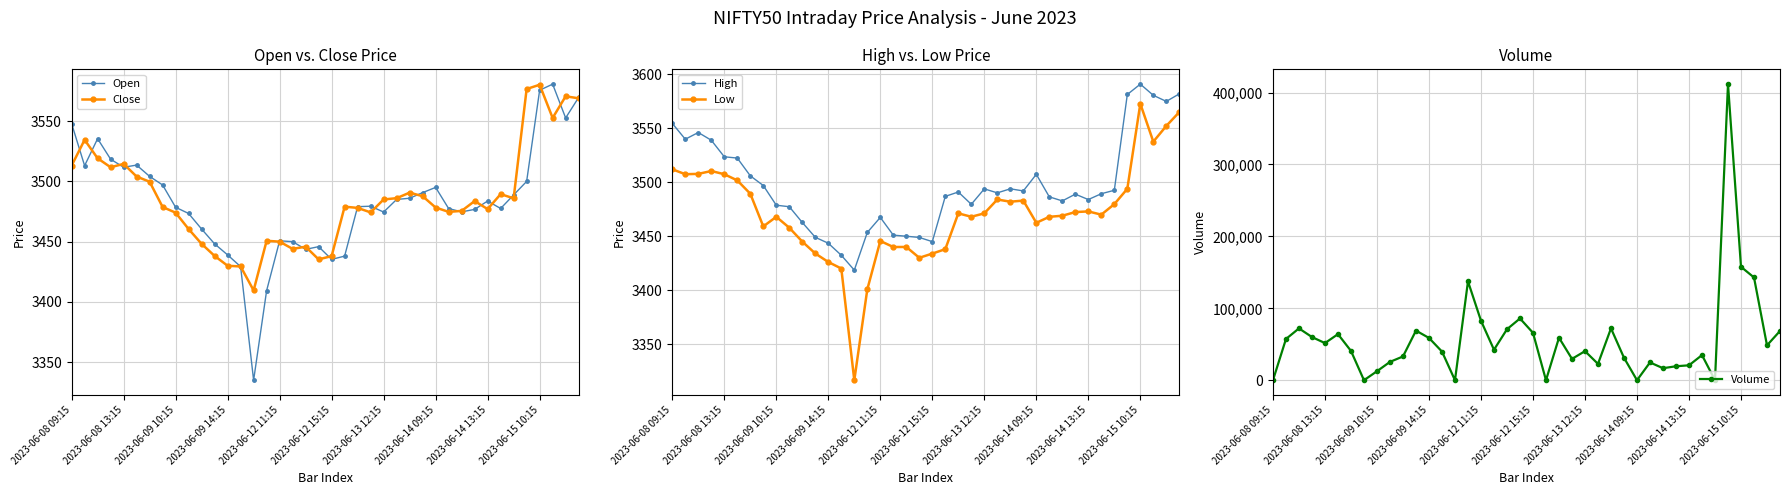

Which series has the widest spread of values?

Volume